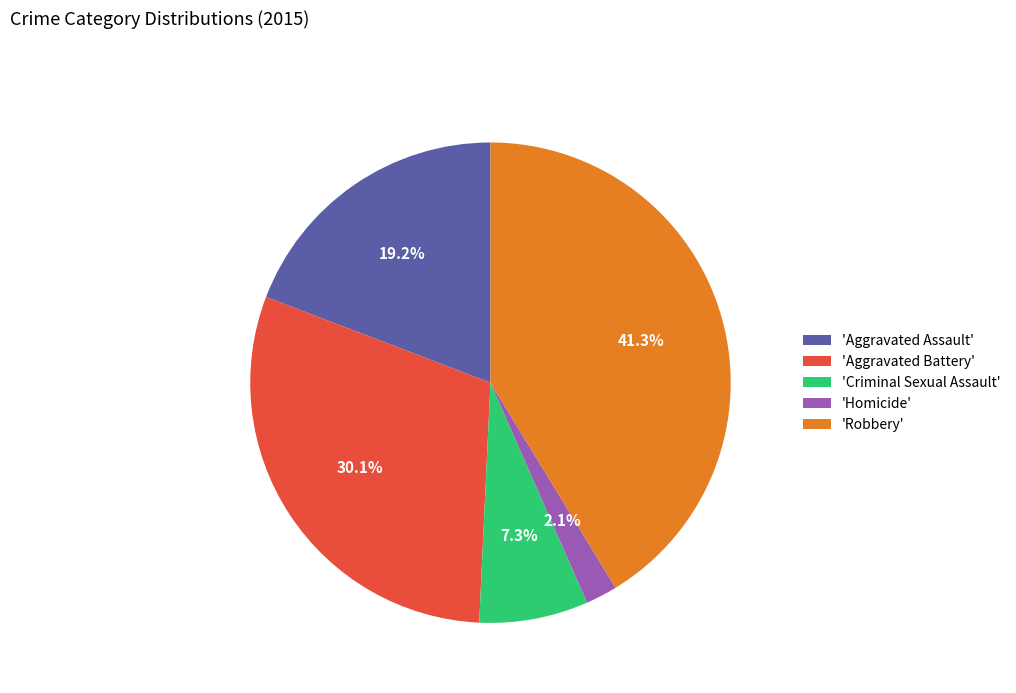

Which category has the biggest portion of the pie?

'Robbery'